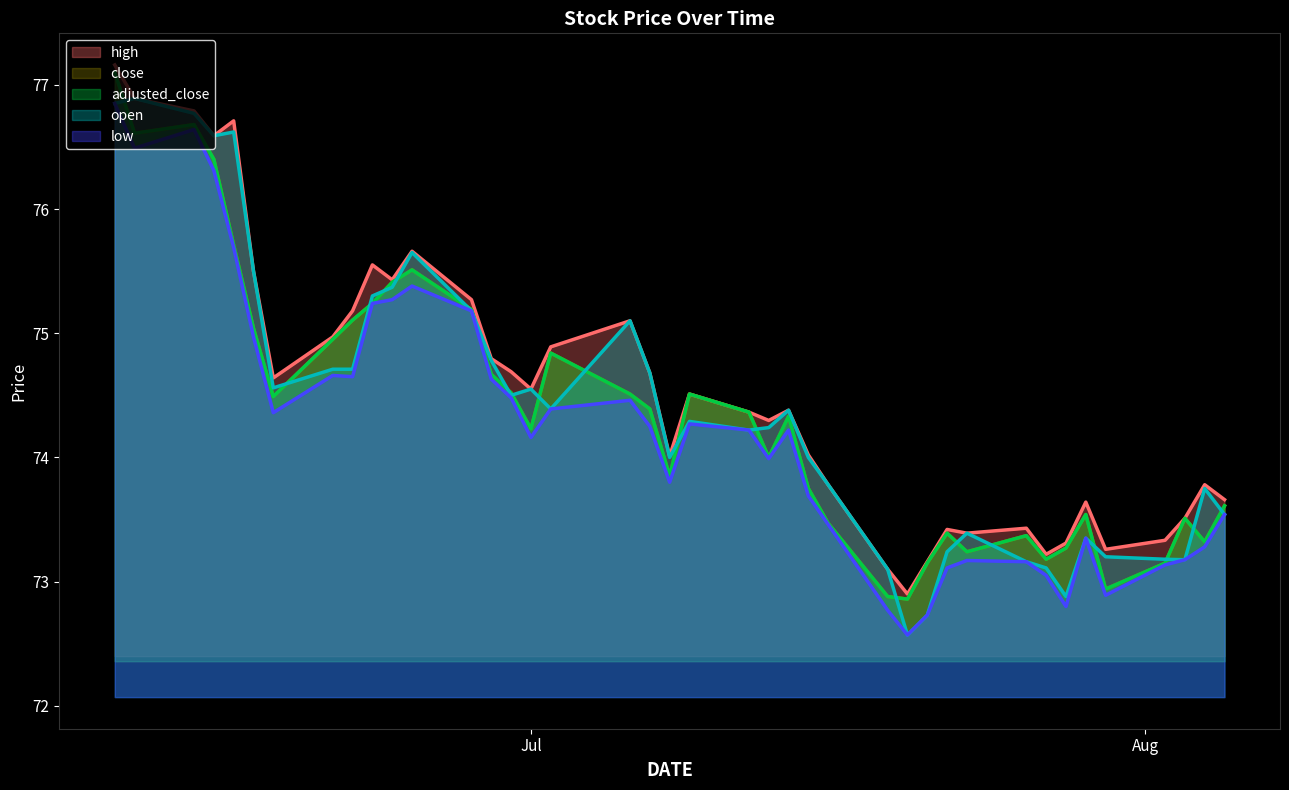

What is the difference between the maximum and second lowest values in the close series?

4.2